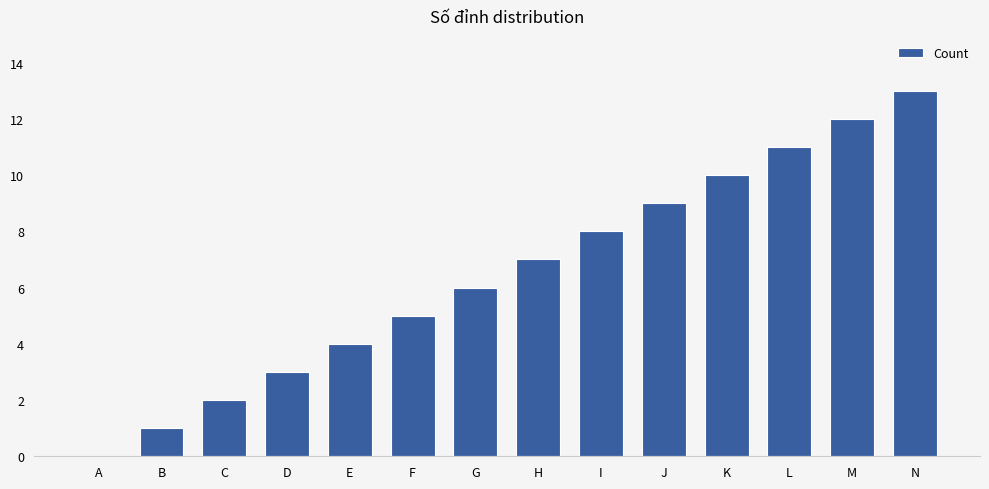

Which label corresponds to the largest value in the chart?

N